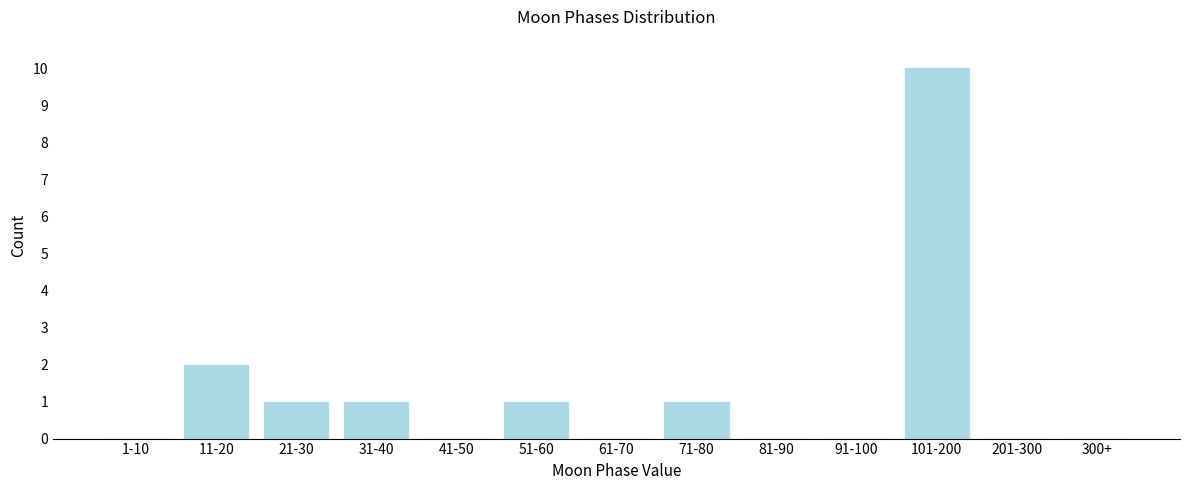

Reading left to right, what are all the values shown in this chart?

1-10=0	11-20=2	21-30=1	31-40=1	41-50=0	51-60=1	61-70=0	71-80=1	81-90=0	91-100=0	101-200=10	201-300=0	300+=0